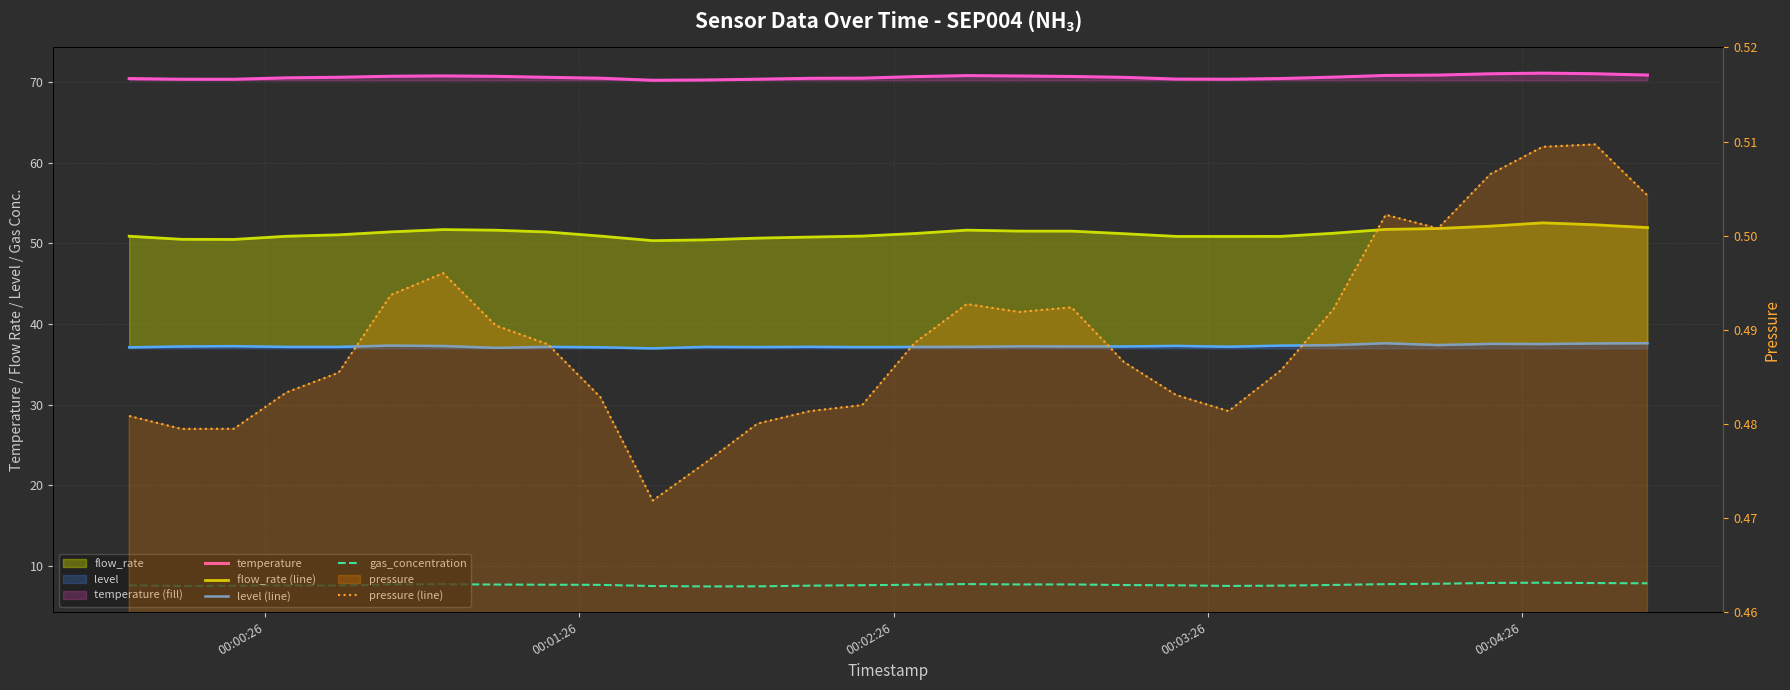

What is the average value of the level (line) series?

37.3